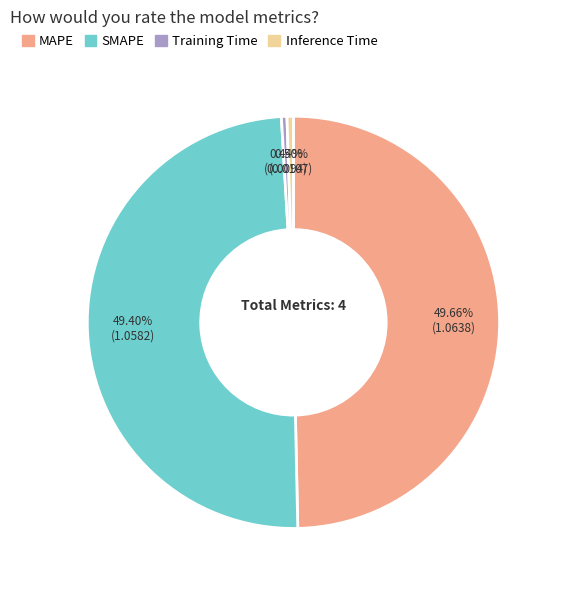

What is the total percentage of SMAPE and MAPE?

99.1%